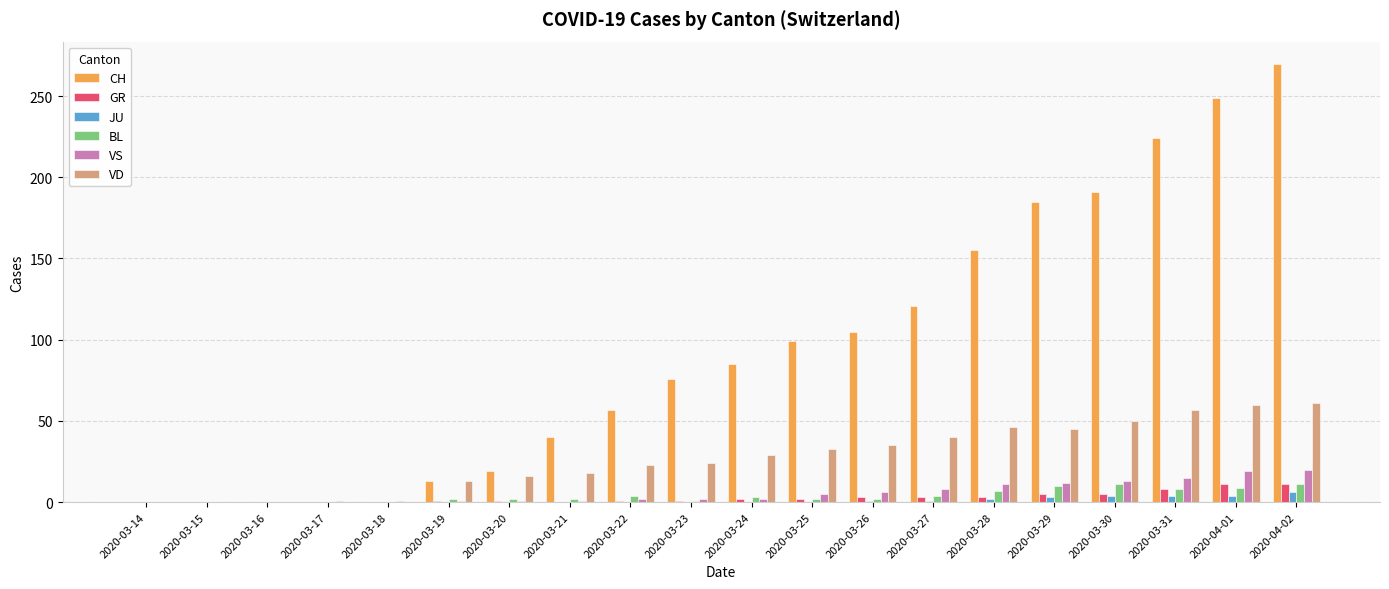

Which series has the largest total across all categories?

CH